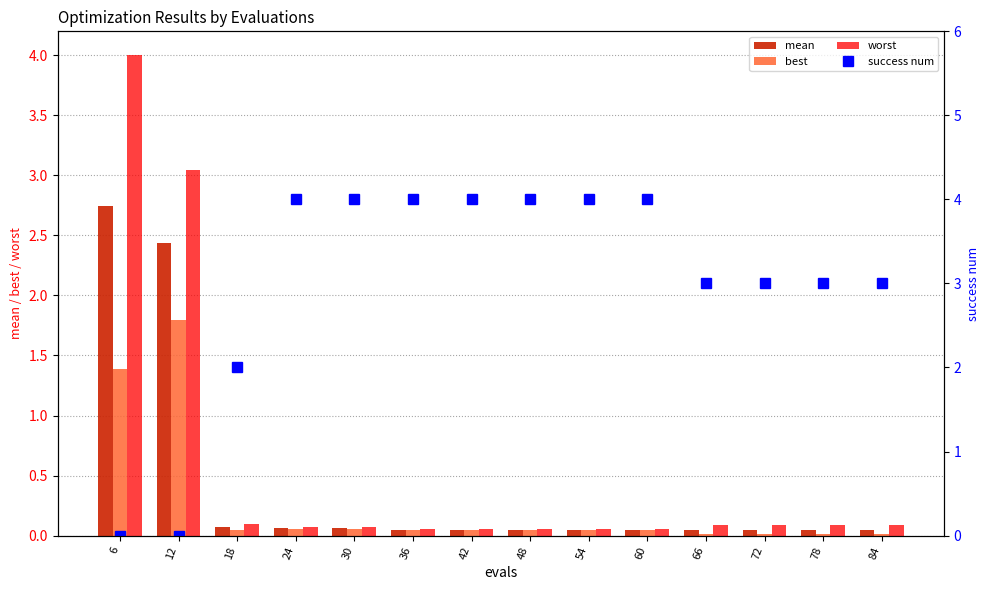

List the series in order of their peak value, lowest first.

best, mean, worst, success num